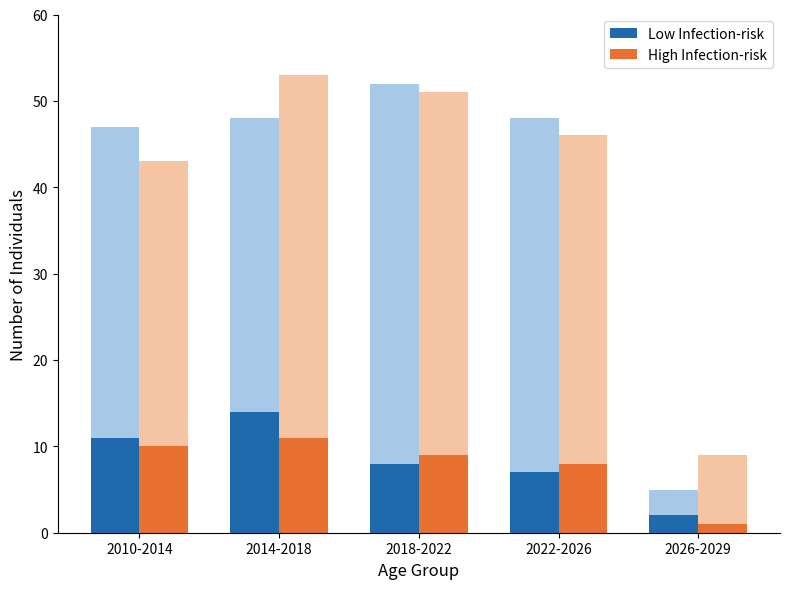

How many bars are there in each group?

2